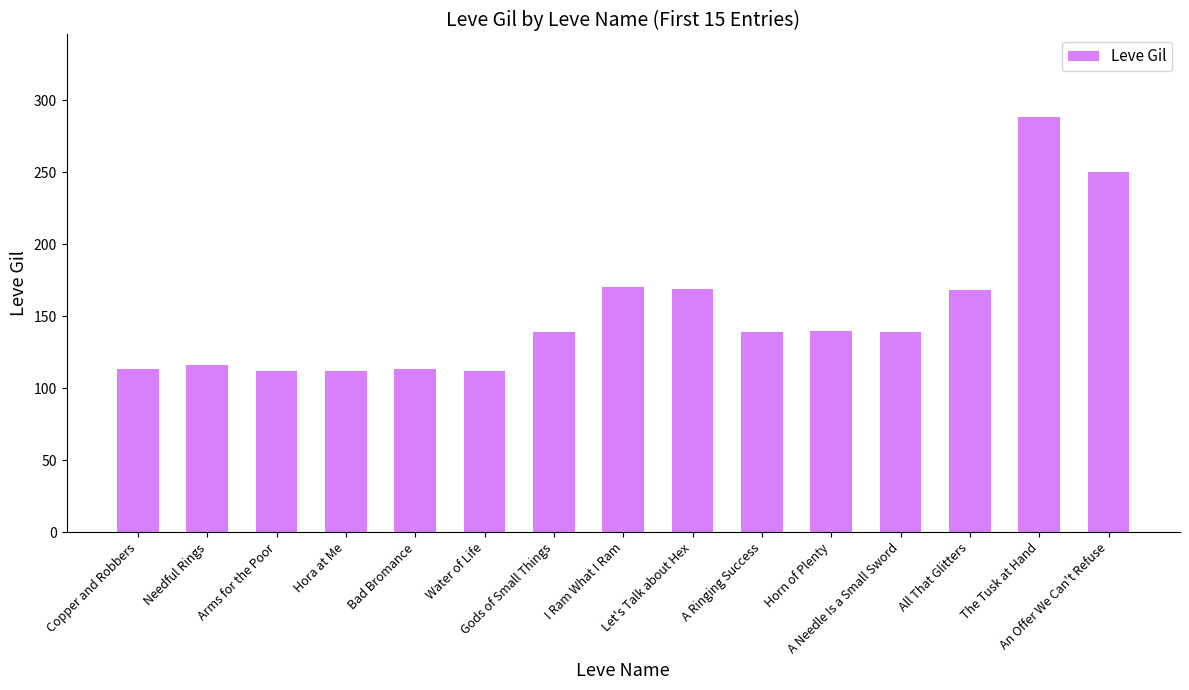

What is the smallest value displayed?

112